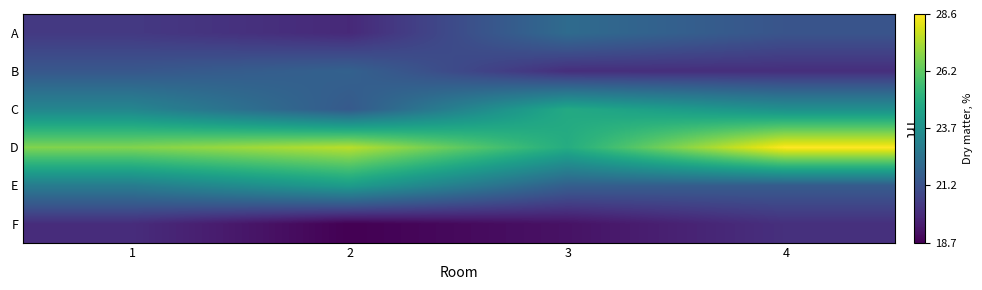

Count the number of data series in this chart.

6